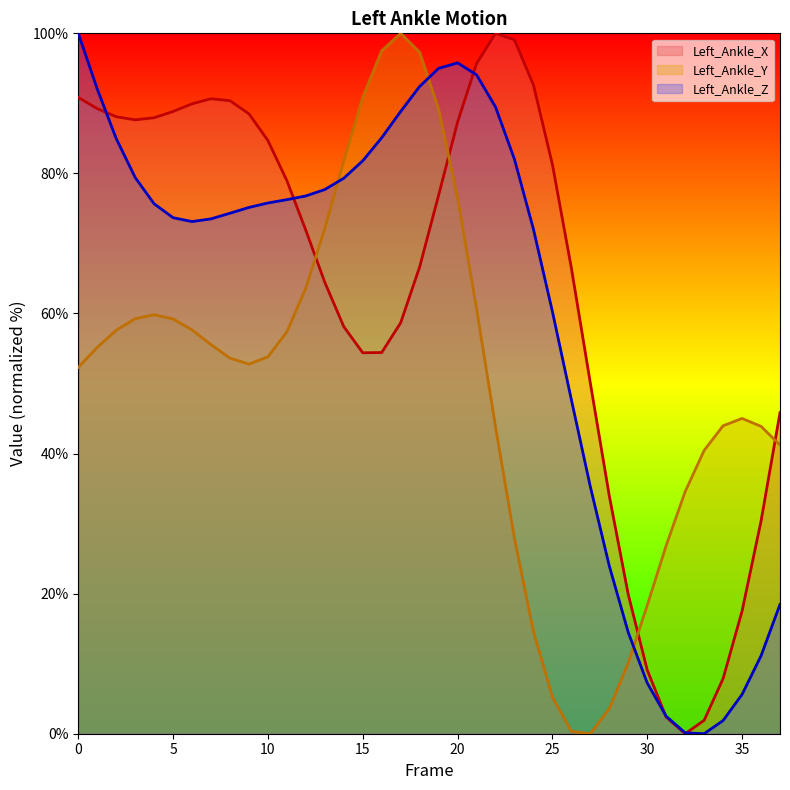

Where is the first local minimum for Left_Ankle_Y?

9